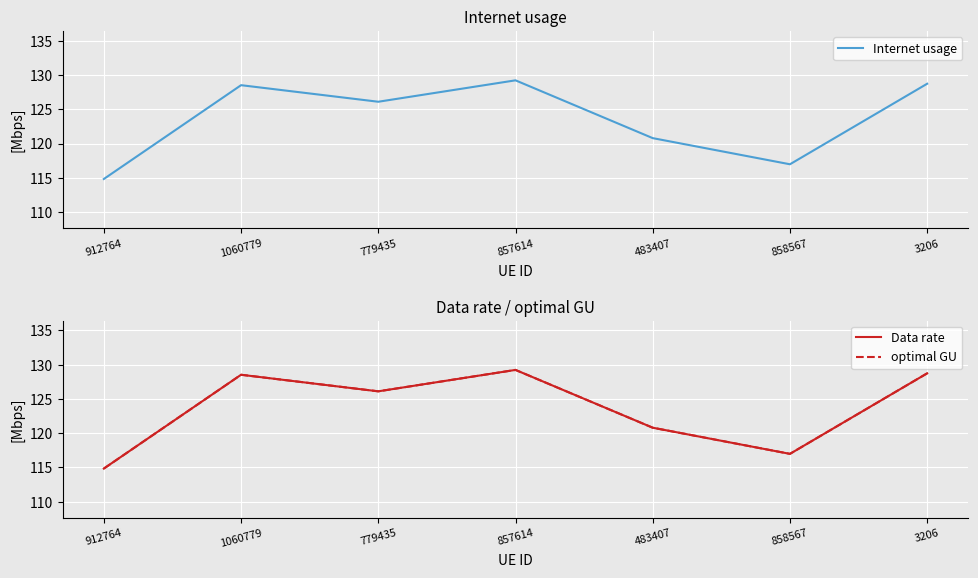

Is it true that Data rate equals 214.4 at 1060779?

False